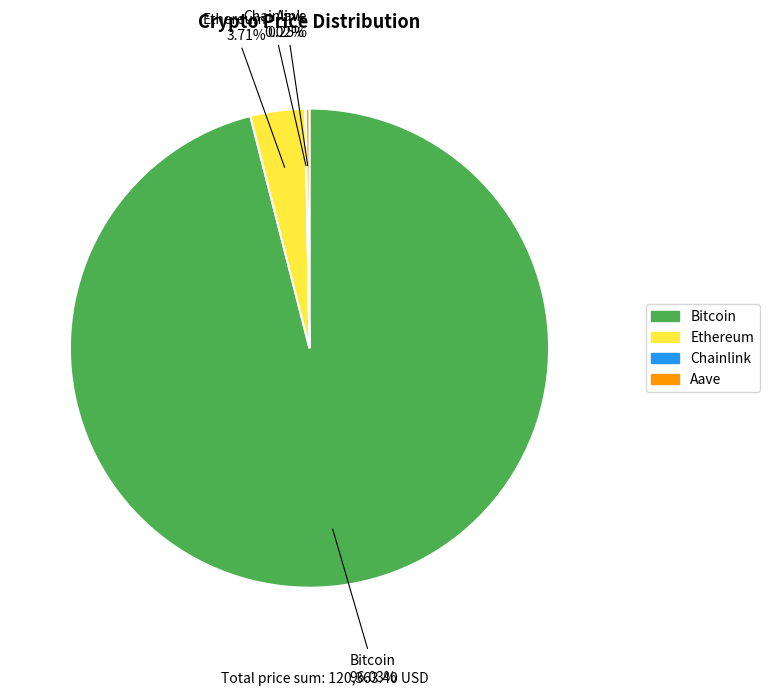

What is the largest slice in the pie chart?

Bitcoin